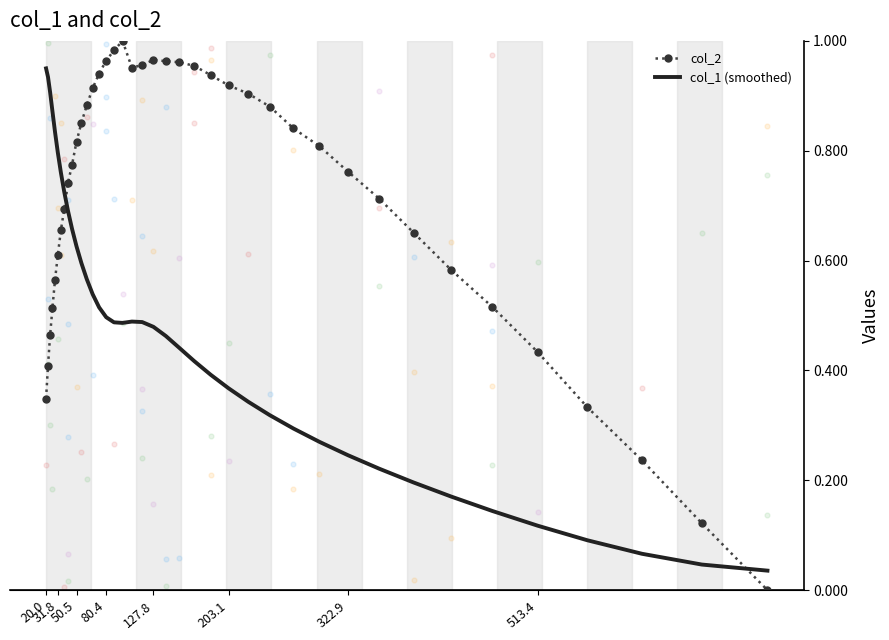

At how many categories does at least one series exceed 0?

40